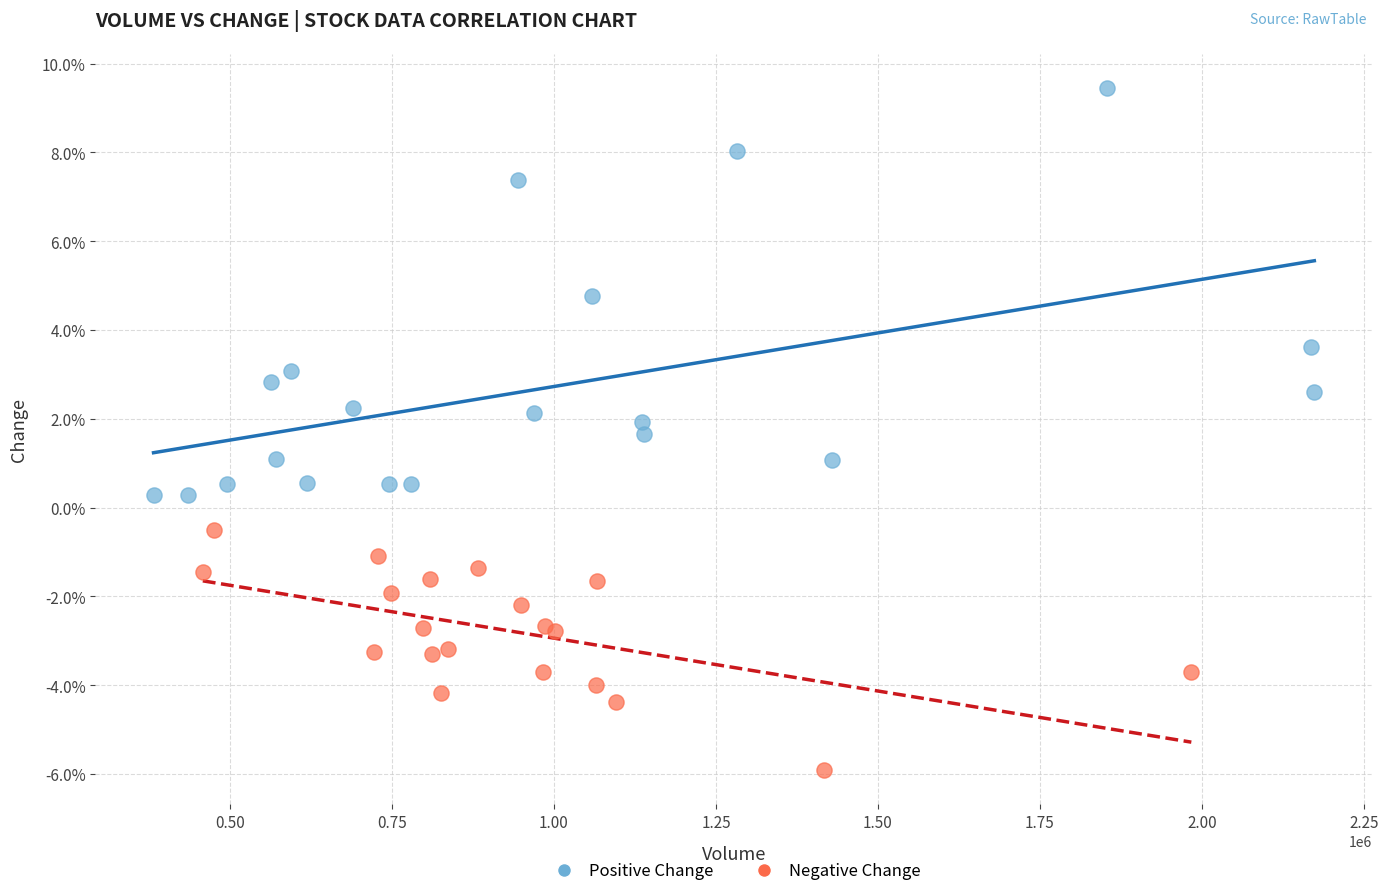

What are all the series names shown in the legend?

Positive Change, Negative Change